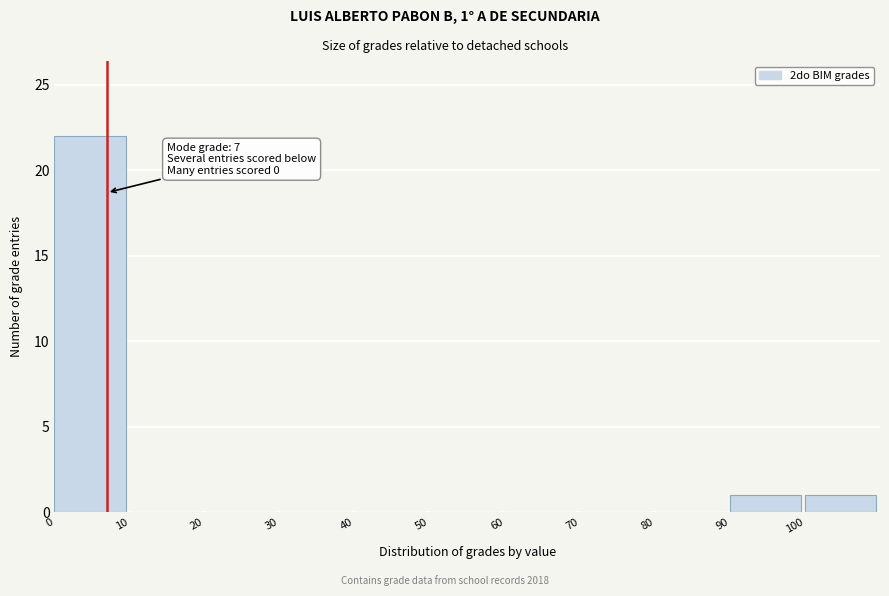

Over which range of the x-axis is the bar tallest?

0 to 10